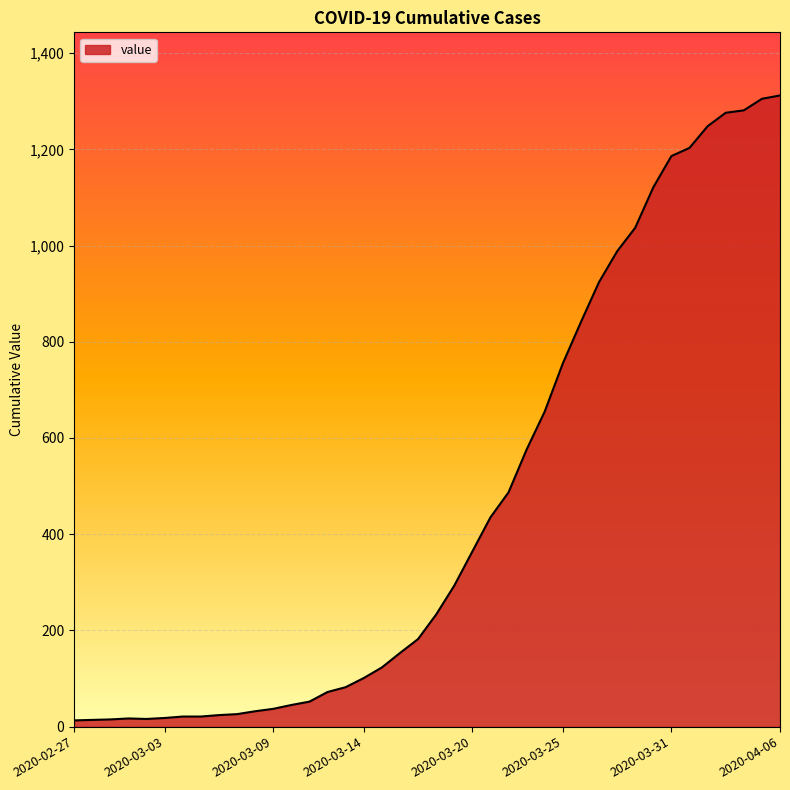

What is the difference between the maximum and minimum values?

1299